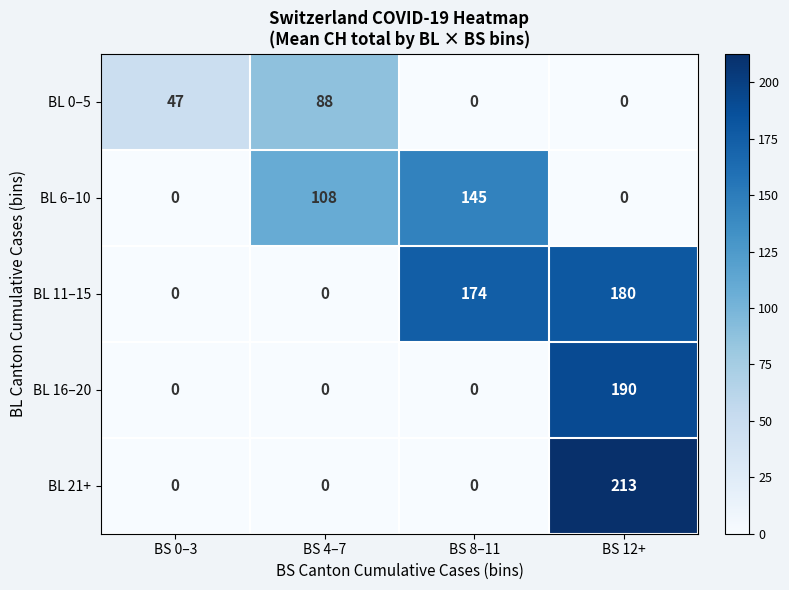

Between BS 8–11 and BS 12+, which series saw the biggest shift?

BL 21+